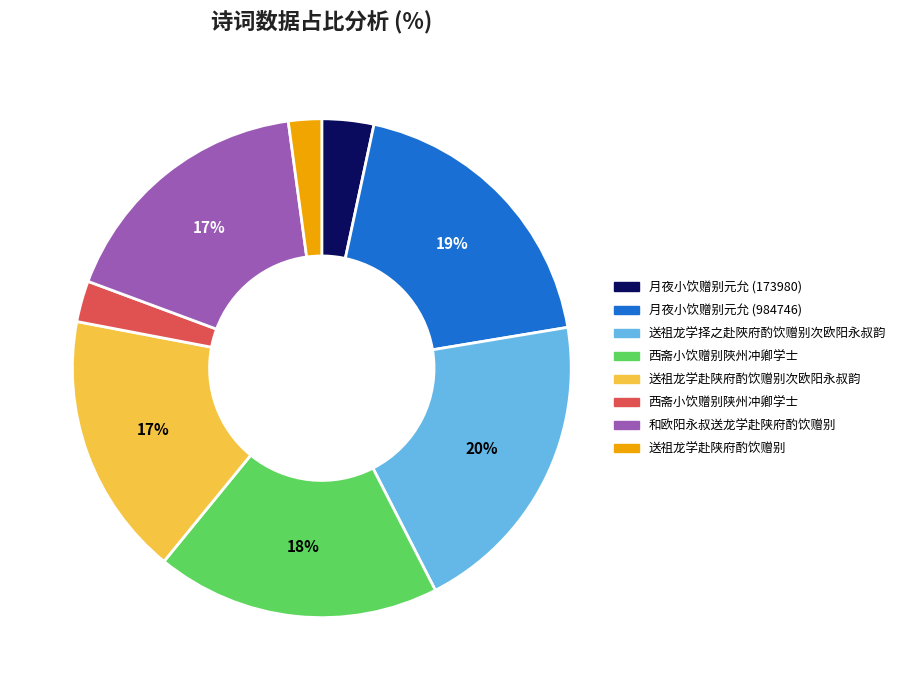

To the nearest percent, what percentage of the pie is 月夜小饮赠别元允 (173980)?

3%